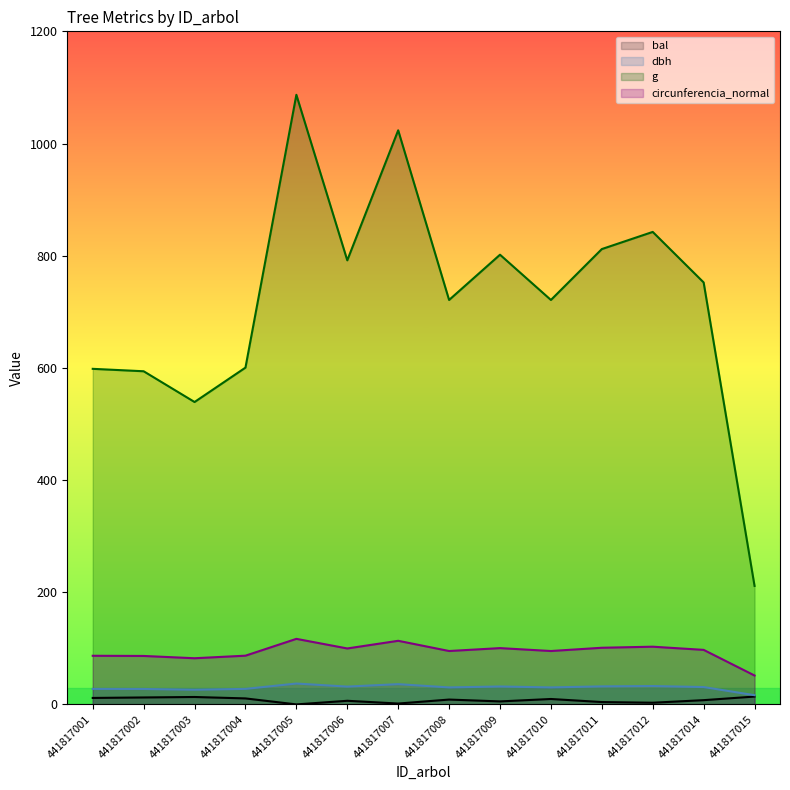

How many distinct data groups are displayed?

4